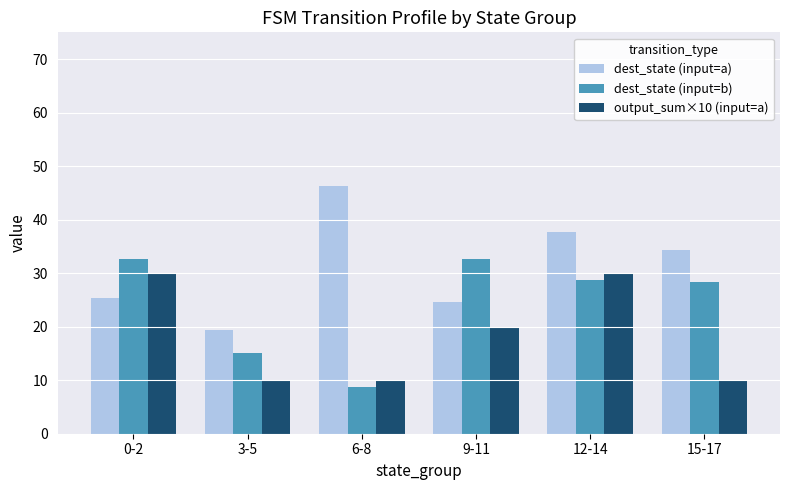

Is it true that dest_state (input=a) equals 30.8 at 6-8?

False